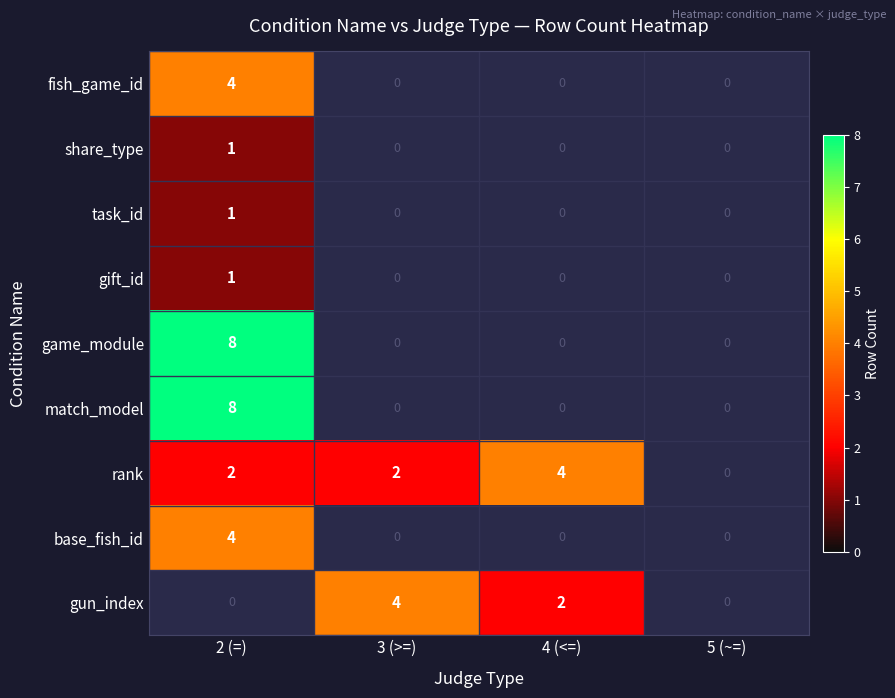

The value of task_id at 2 (=) is 2. True or false?

False